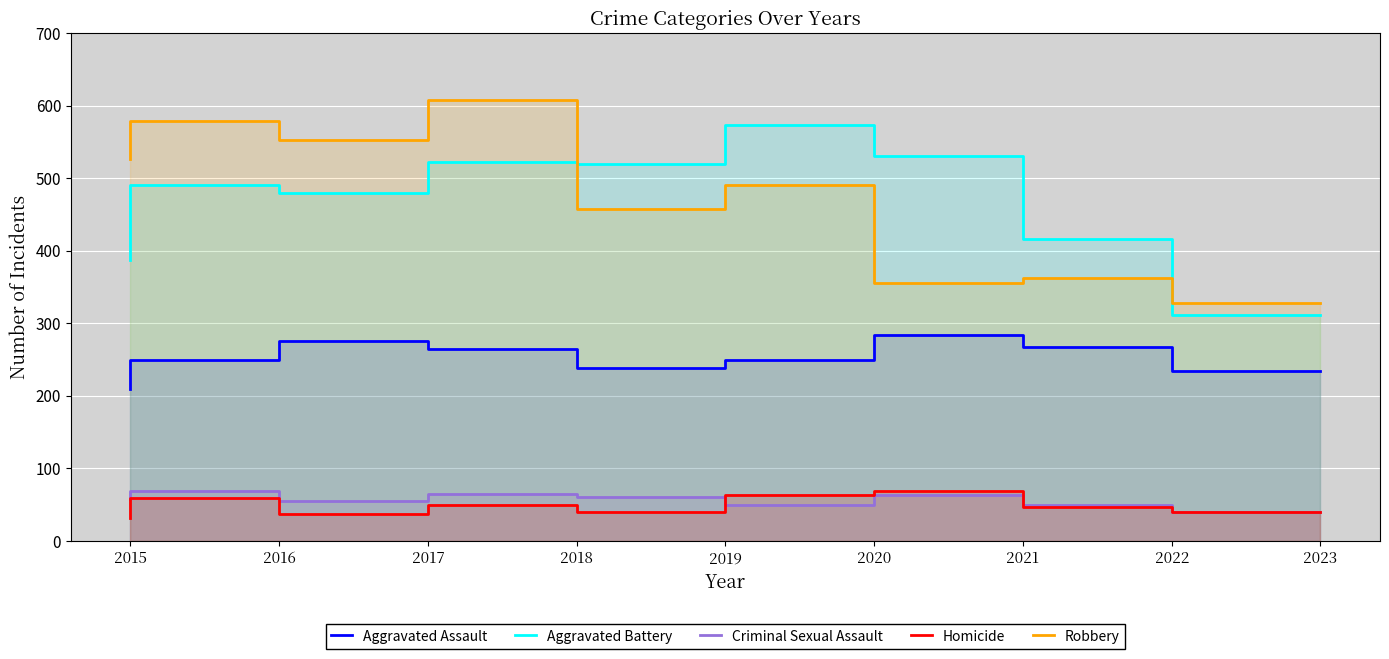

The Robbery series shows 491 at 2020. True or false?

True